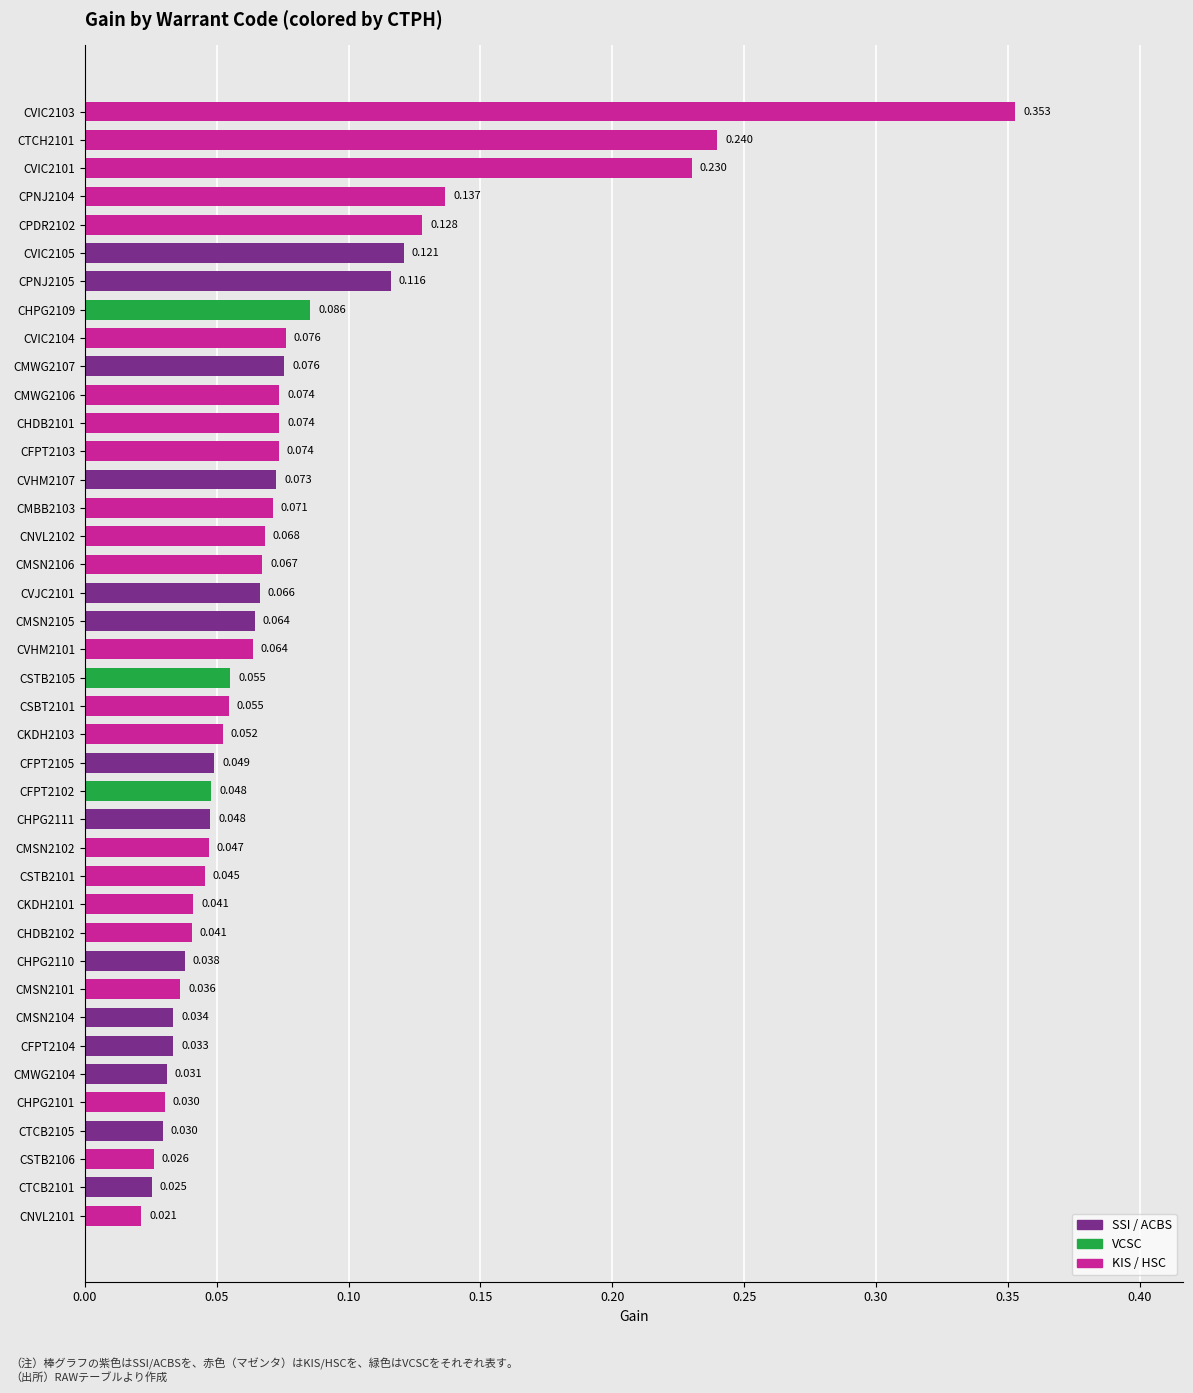

What is the sum of all values?

3.0